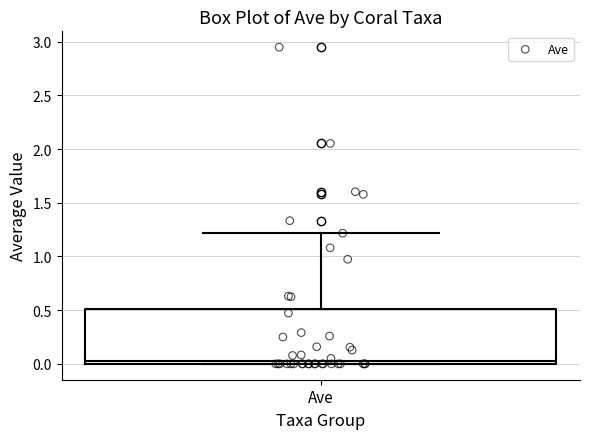

Where does the upper whisker of the box for Ave end on the y-axis? The values are not printed on the chart, so give them approximately, as read against the axis.

1.20